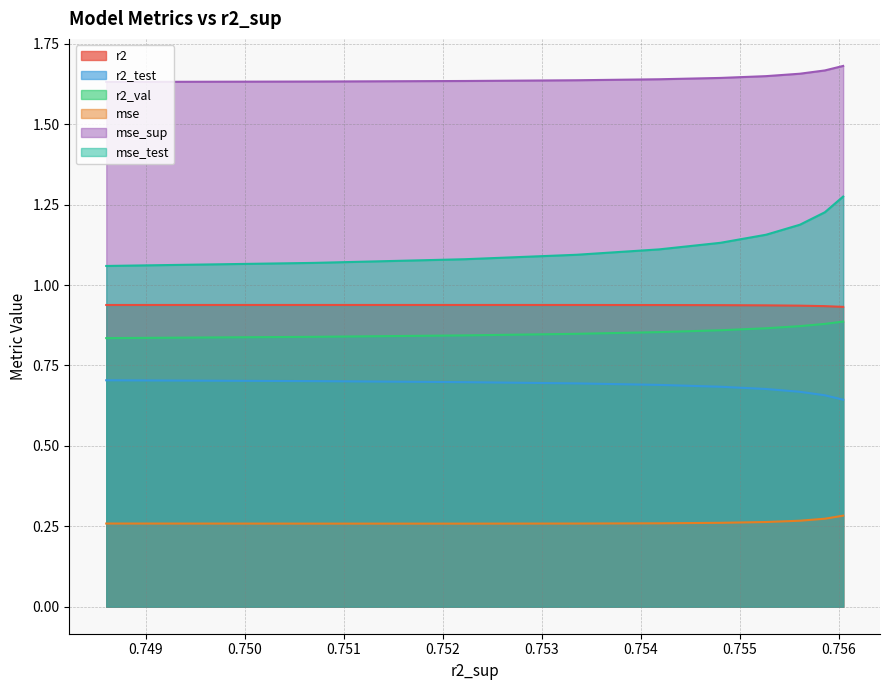

Which series has the largest total across all categories?

mse_sup